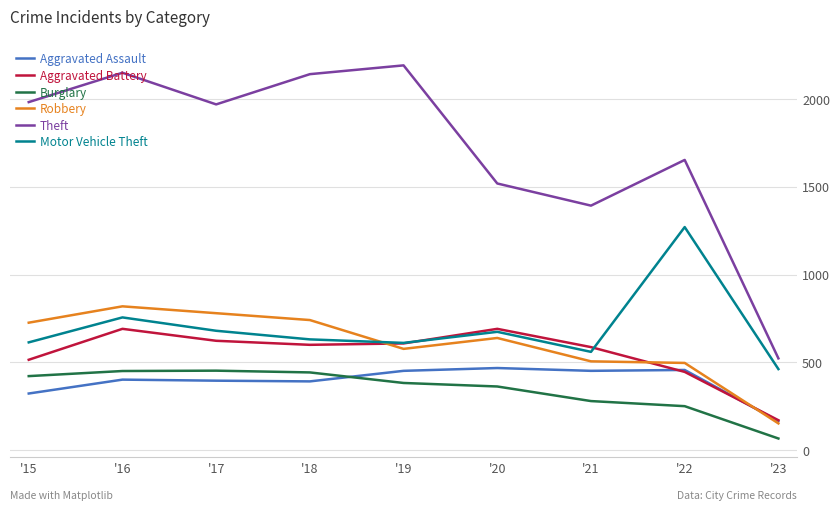

What is the highest value of the Robbery series?

819